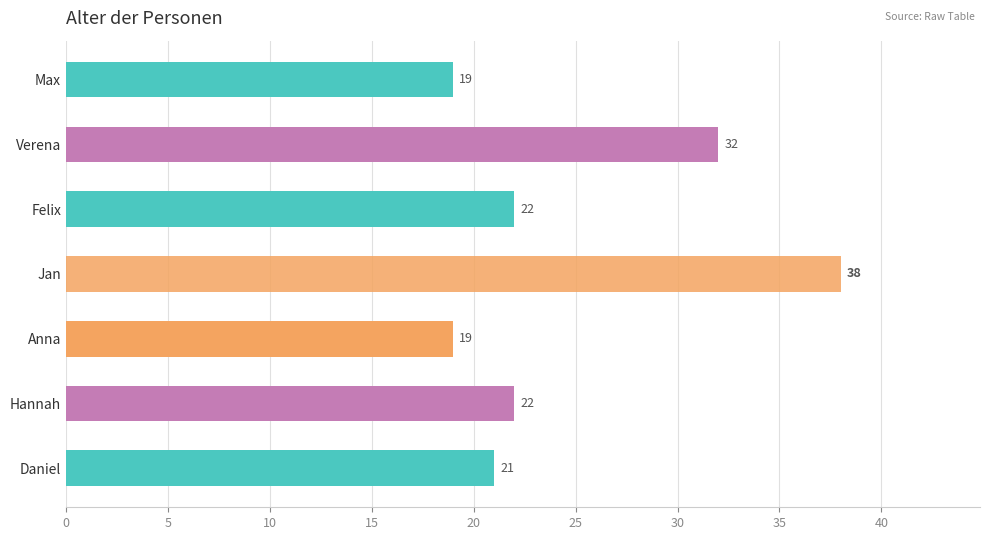

What is the minimum value shown in the chart?

19